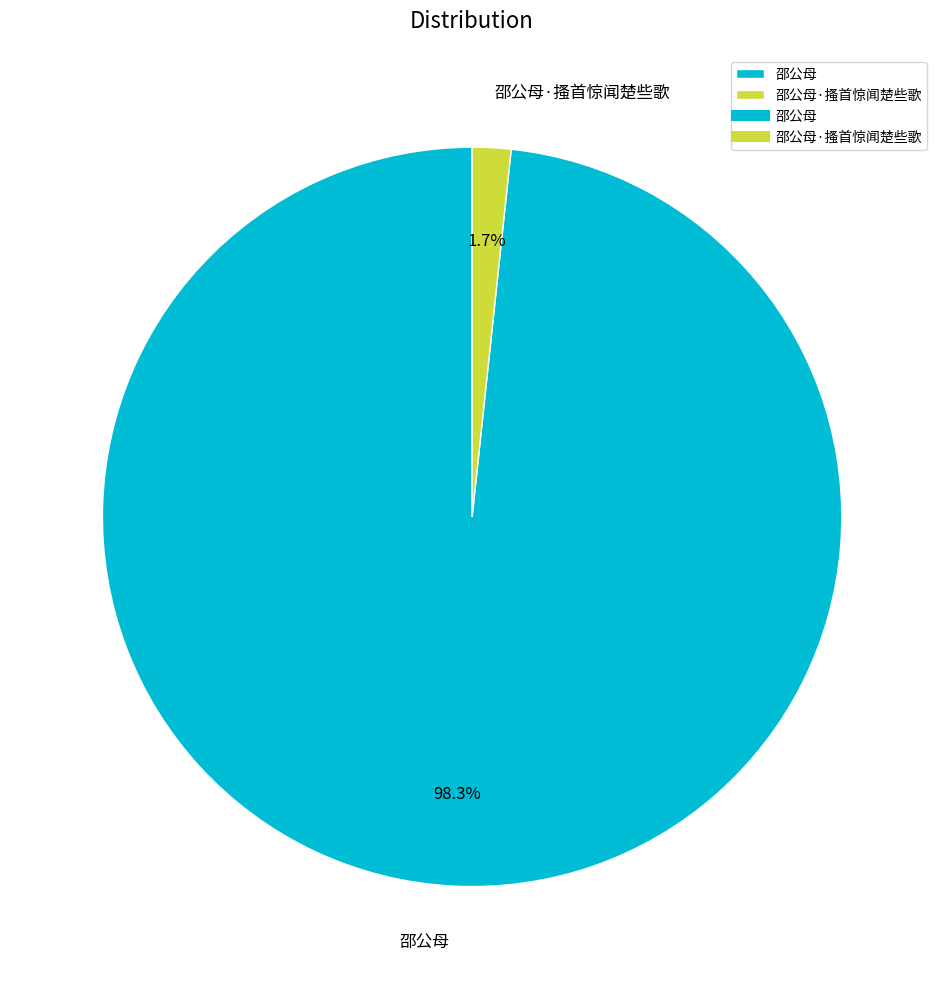

Combined, what portion of the pie is 邵公母·搔首惊闻楚些歌 and 邵公母?

100.0%